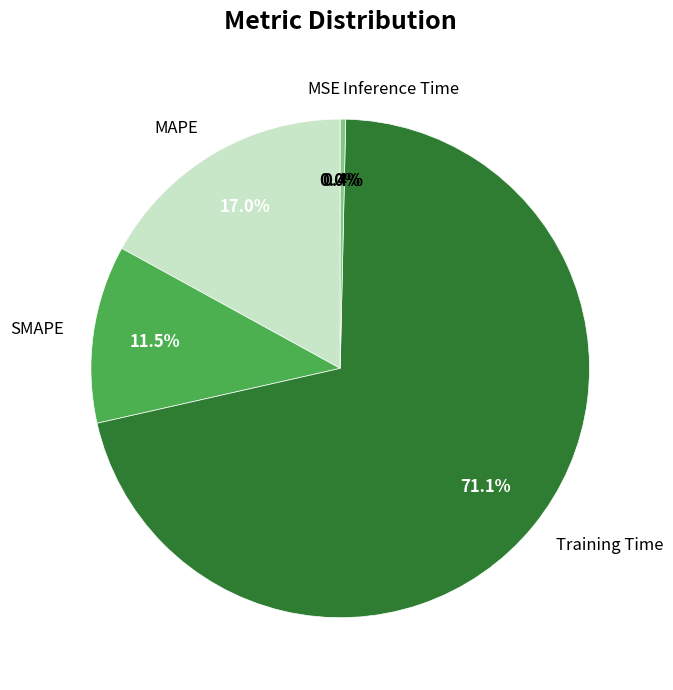

To the nearest percent, what is the combined percentage of MAPE and Training Time?

88%